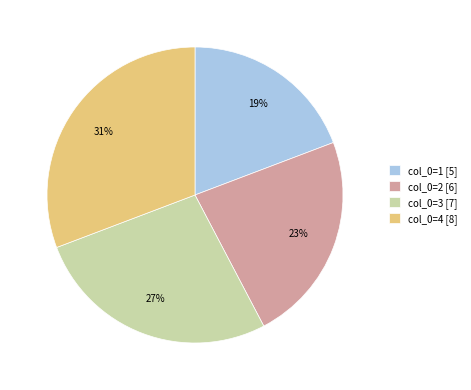

True or false: col_0=2 [6] accounts for 23% of the total.

True